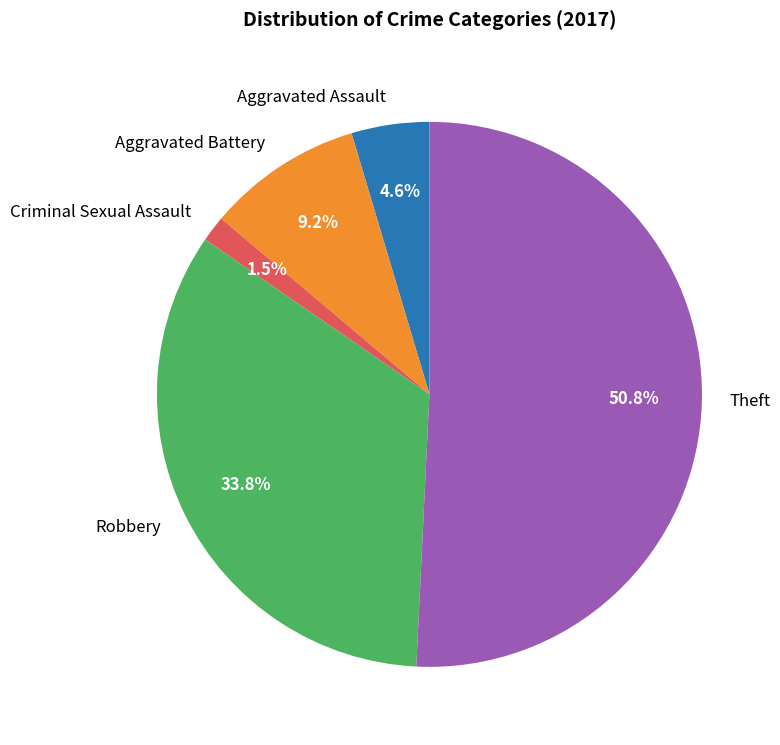

Is there any slice that represents more than half of the pie?

Yes